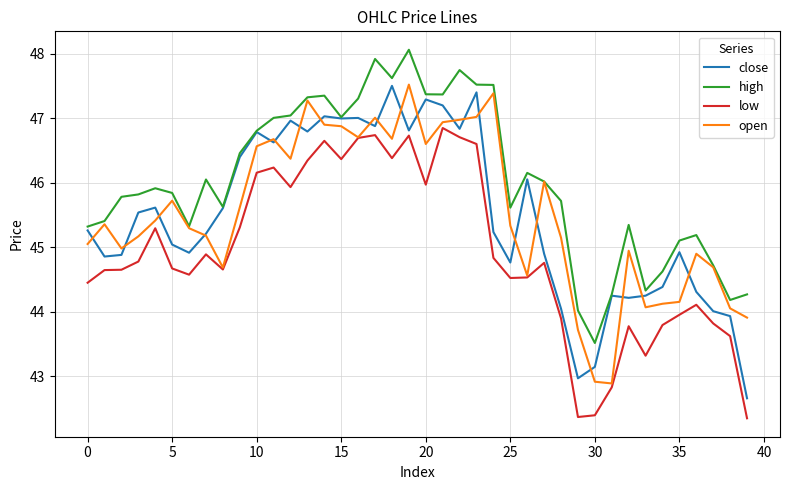

What is the minimum value for open?

42.9